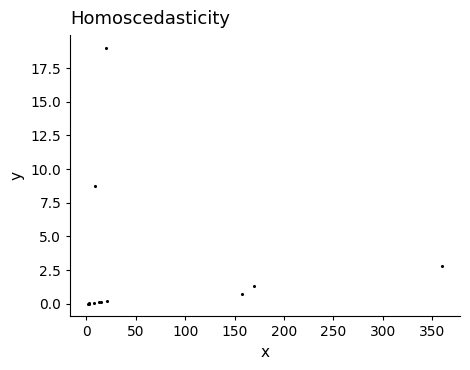

What Y value in the scatter plot is closest to 9?

8.8